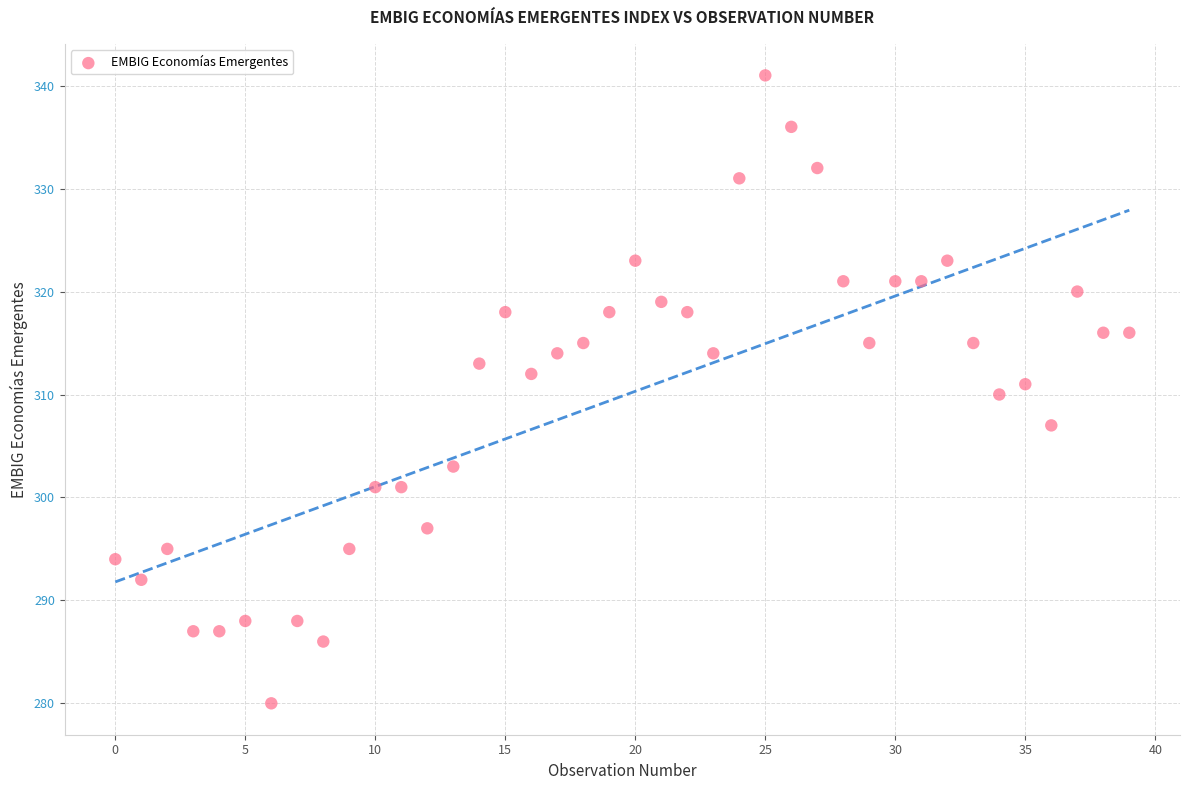

What is the range of Y values (max minus min)?

61